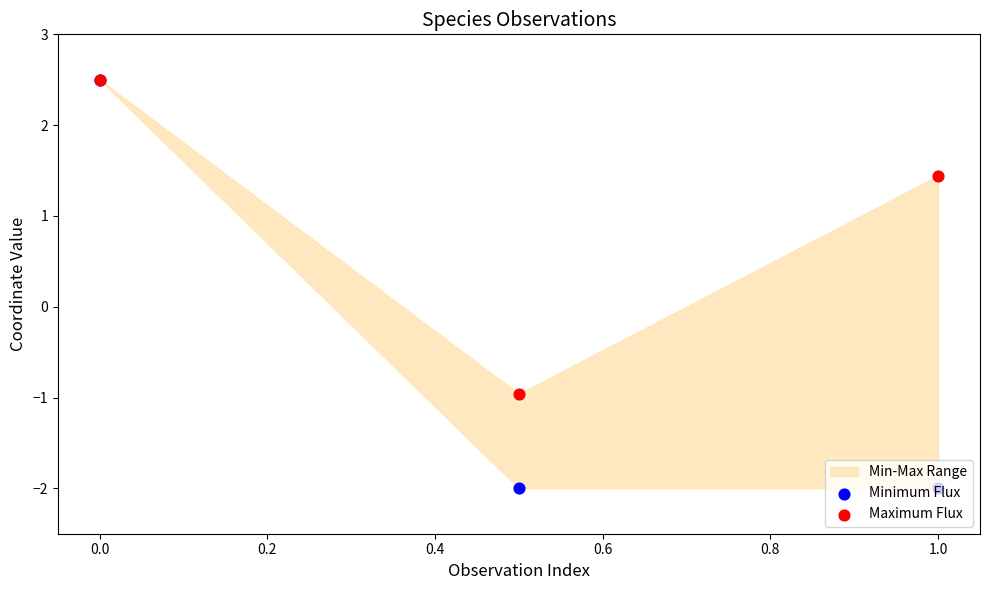

Is the value of Maximum Flux at 0.0 greater than the value of Minimum Flux at 0.0?

No